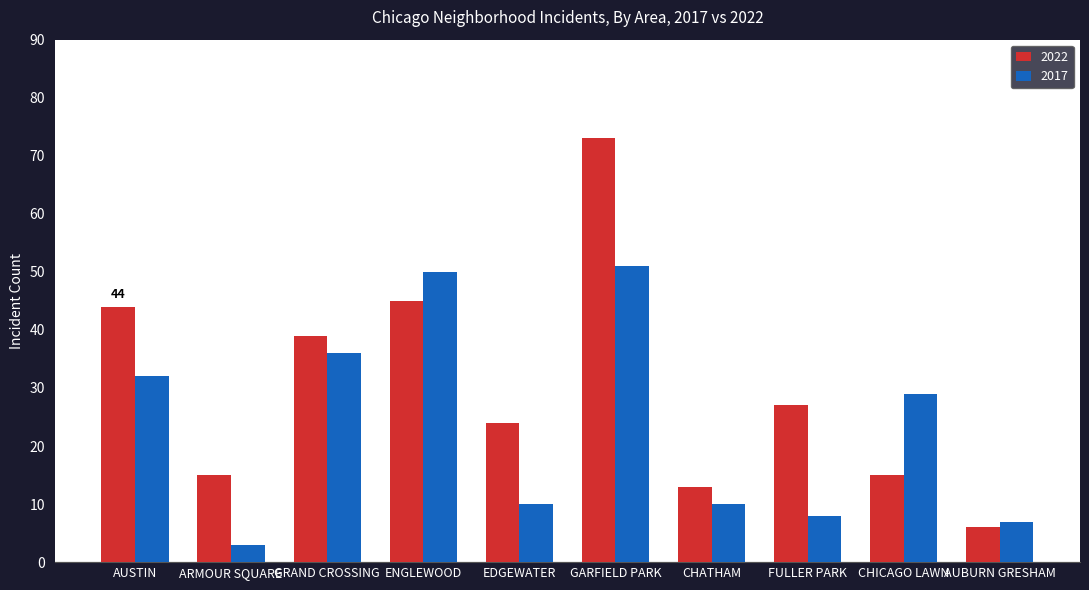

What is the difference between the highest and lowest values at AUSTIN?

12